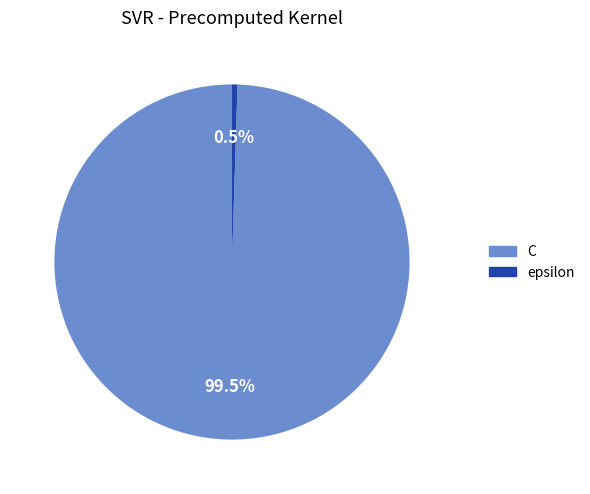

How many segments does this pie chart have?

2